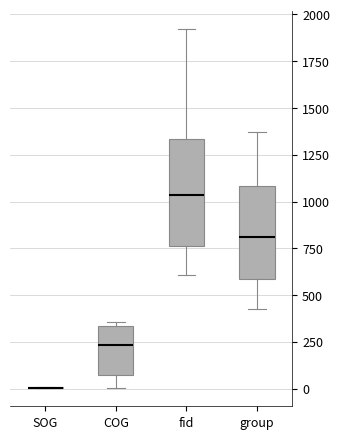

Reading left to right, transcribe this box plot: for each box, give where its median line is, the range the box spans, and where its two whiskers end, as read against the y-axis. The values are not printed on the chart, so give them approximately, as read against the axis.

SOG: box collapsed to a line at 0, whiskers 0 to 0
COG: median 250, box 50 to 350, whiskers 0 to 350 (just above the box's upper edge)
fid: median 1050, box 750 to 1350, whiskers 600 to 1900
group: median 800, box 600 to 1100, whiskers 450 to 1350